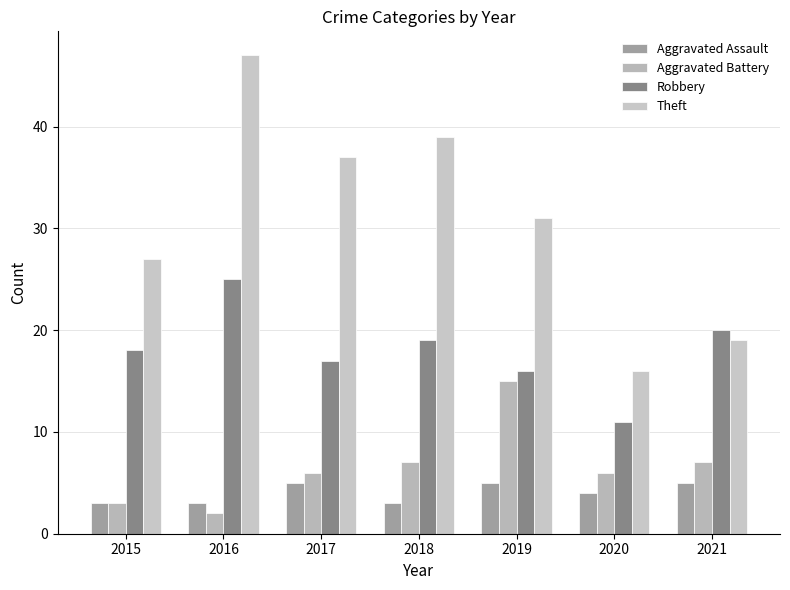

Count the number of categories in the chart.

7